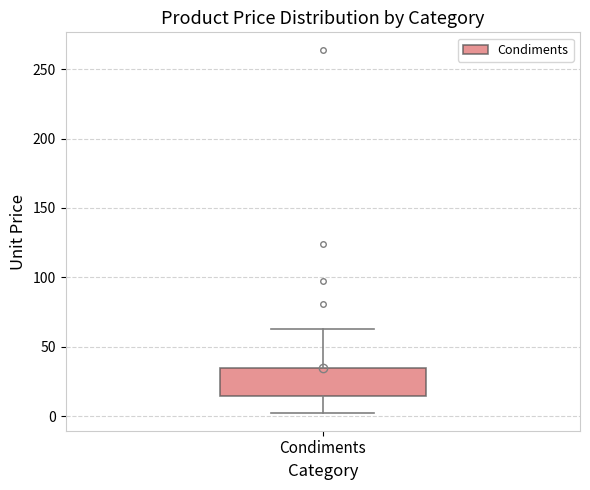

Read this box plot against the y-axis: the position of the median line, the range covered by the box, and the ends of both whiskers. The values are not printed on the chart, so give them approximately, as read against the axis.

median 20, box 15 to 35, whiskers 5 to 65